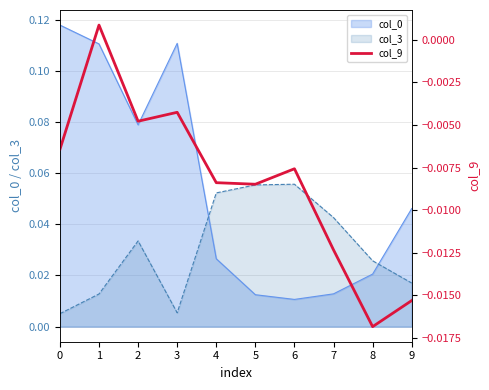

The value at 4 is -0.0. True or false?

True